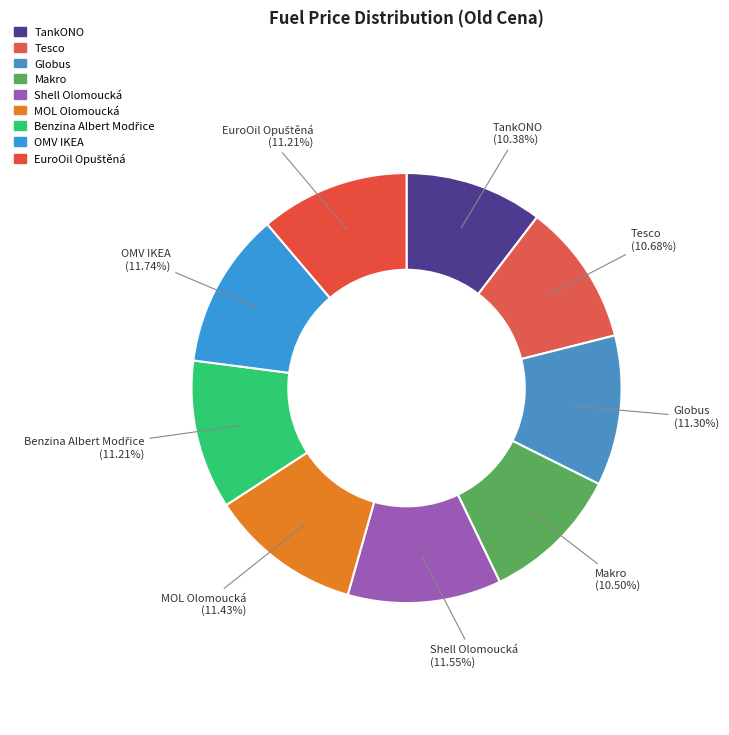

How many slices are in this pie chart?

9